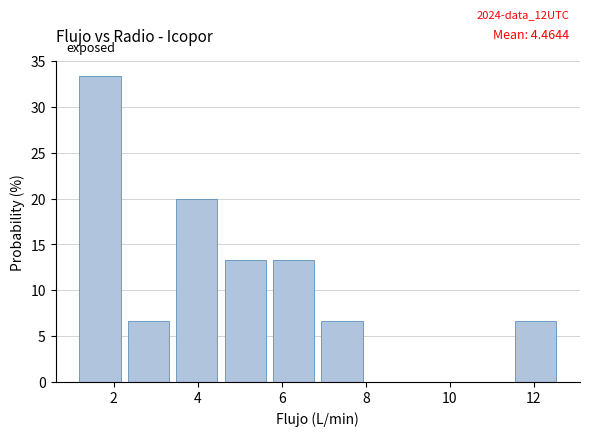

Over which range of the x-axis is the bar tallest?

1.0 to 2.2